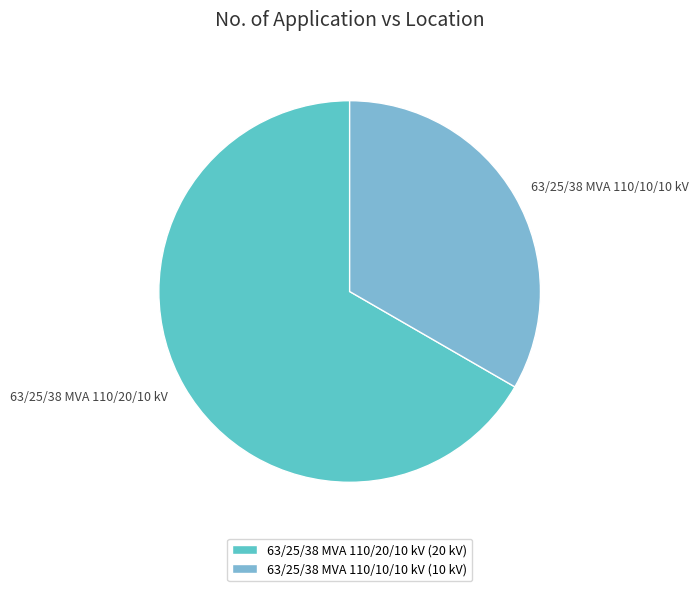

The 63/25/38 MVA 110/10/10 kV slice represents 40% of the pie. True or false?

False